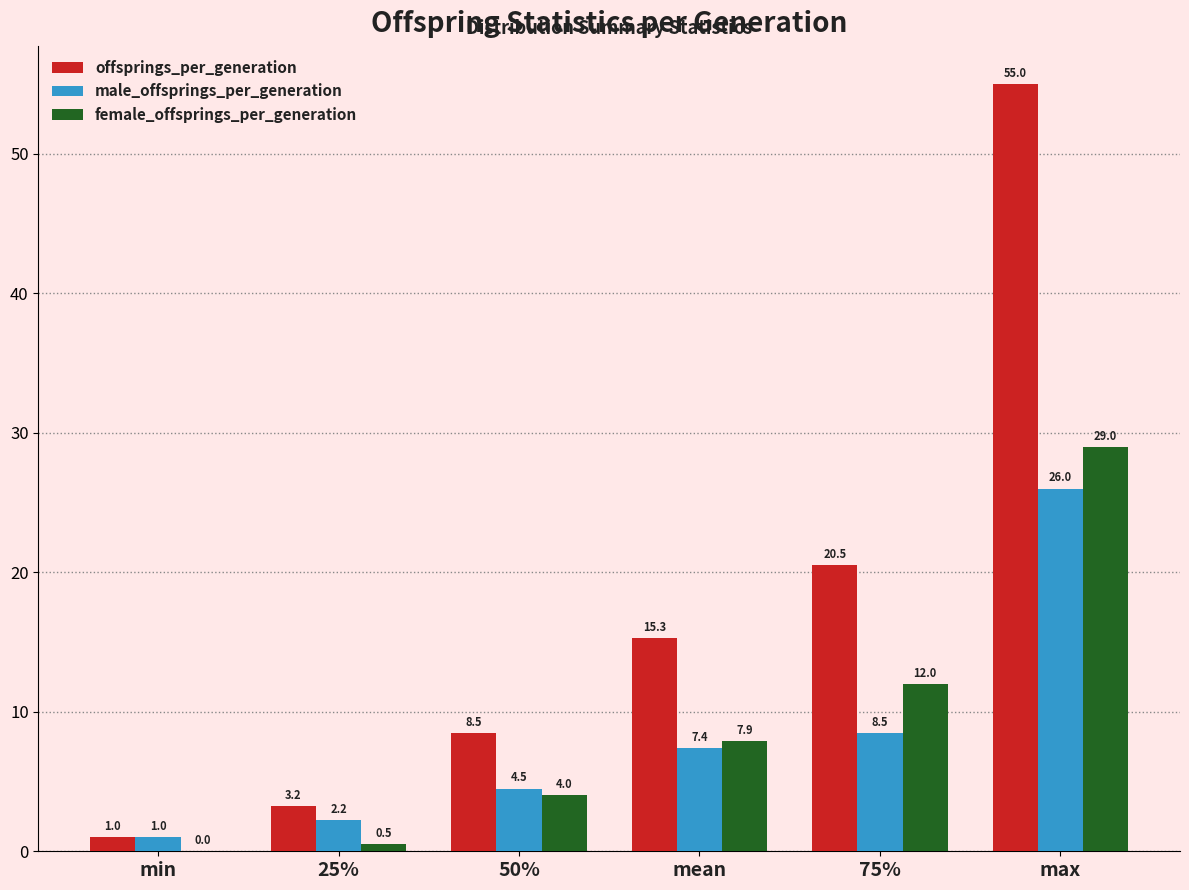

At which label does female_offsprings_per_generation reach its peak?

max